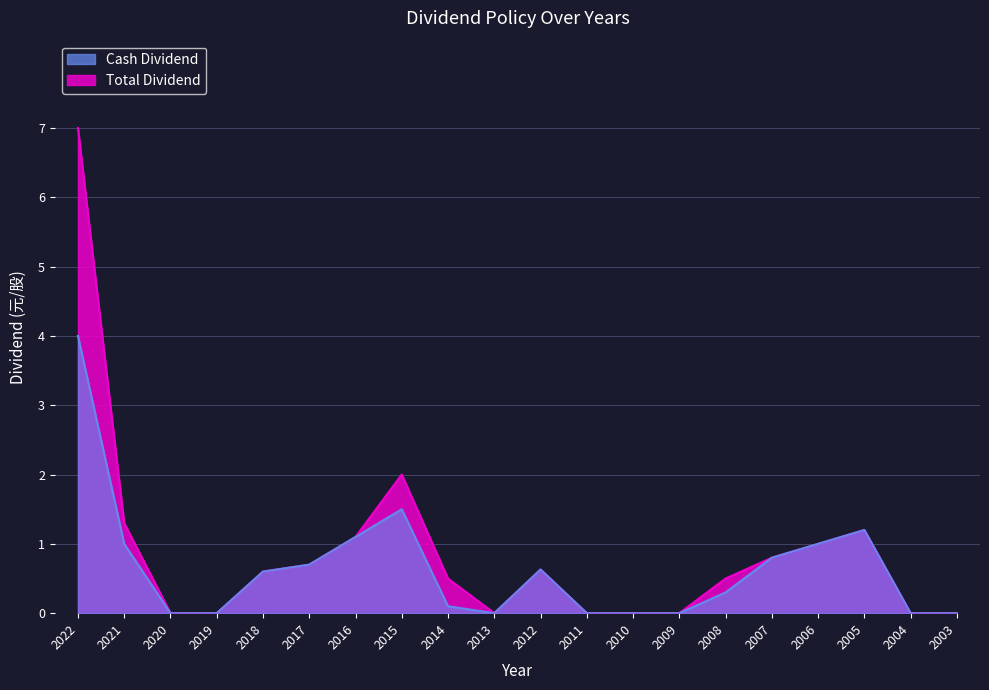

True or false: Total Dividend has a value of 0.0 at 2004.

True